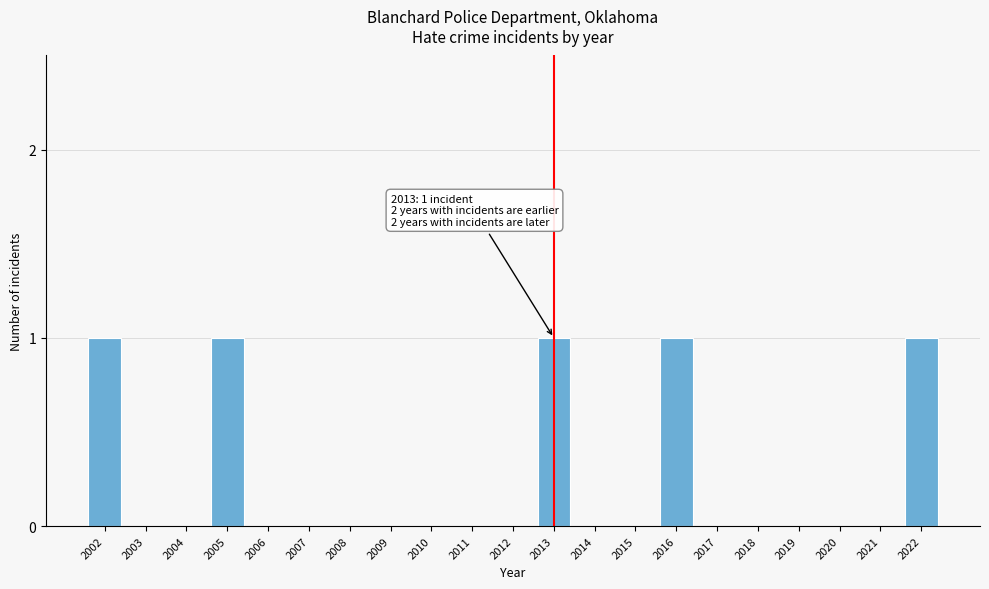

Reading left to right, transcribe all the data shown in this chart.

2002=1	2003=0	2004=0	2005=1	2006=0	2007=0	2008=0	2009=0	2010=0	2011=0	2012=0	2013=1	2014=0	2015=0	2016=1	2017=0	2018=0	2019=0	2020=0	2021=0	2022=1